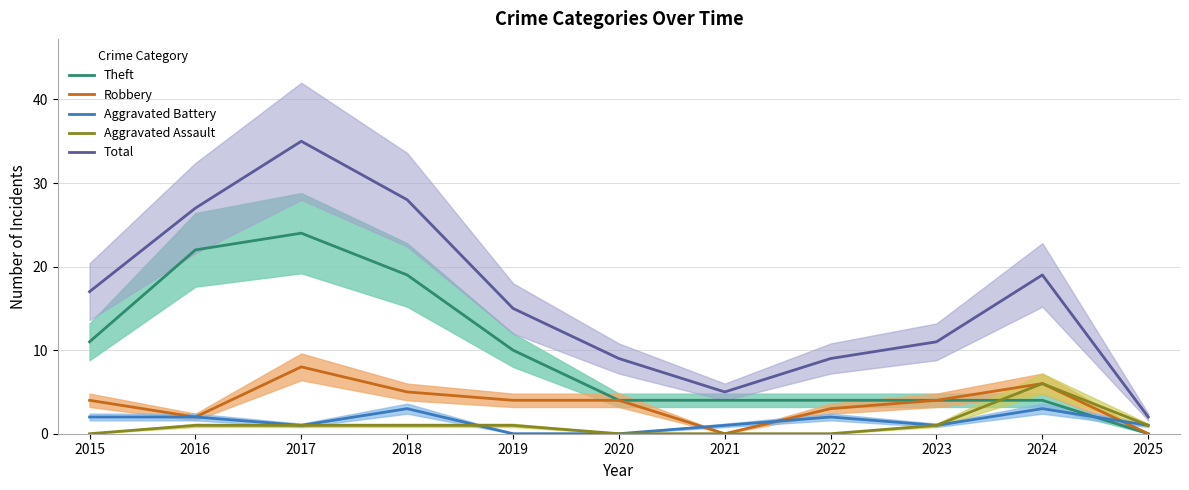

What is the average value of the Aggravated Battery series?

1